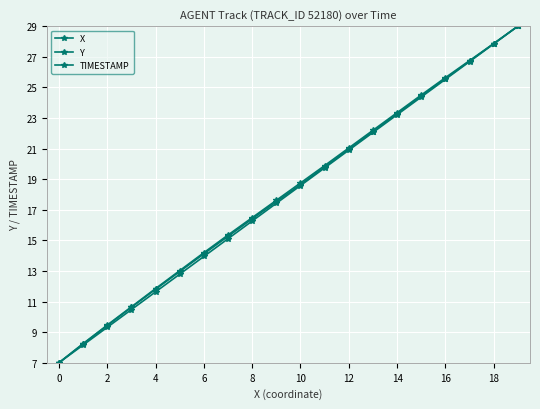

What is the minimum value shown in the chart?

7.0